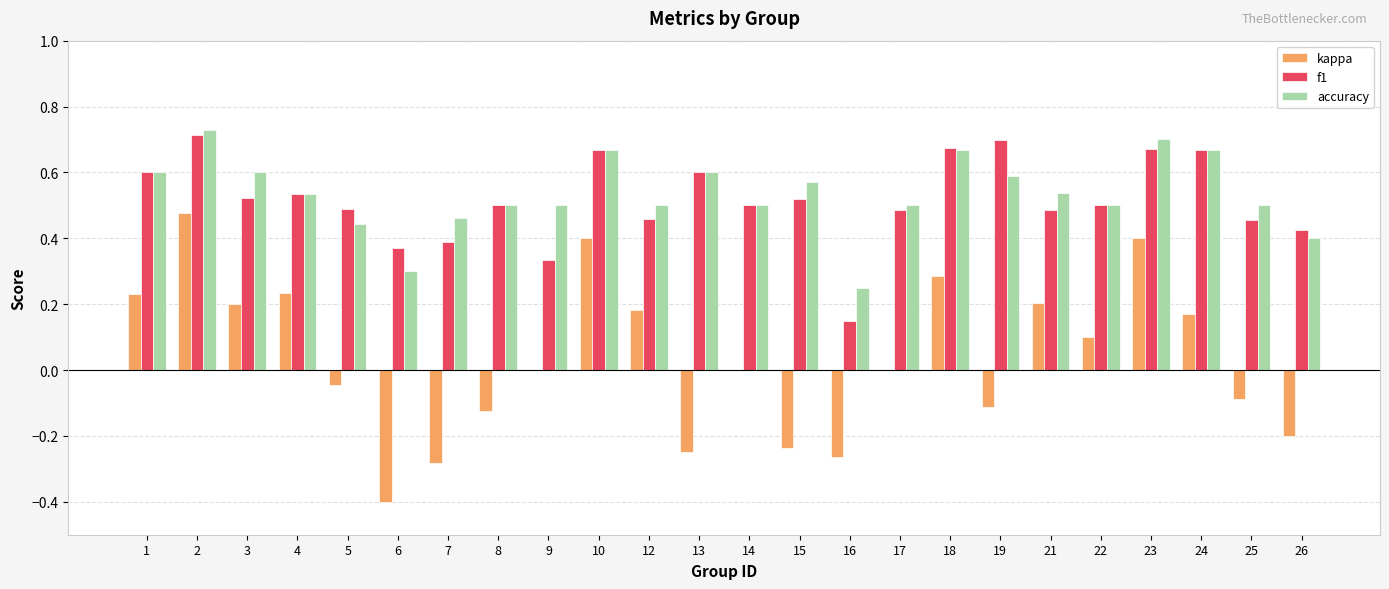

Which series changed the most between 22 and 23?

kappa